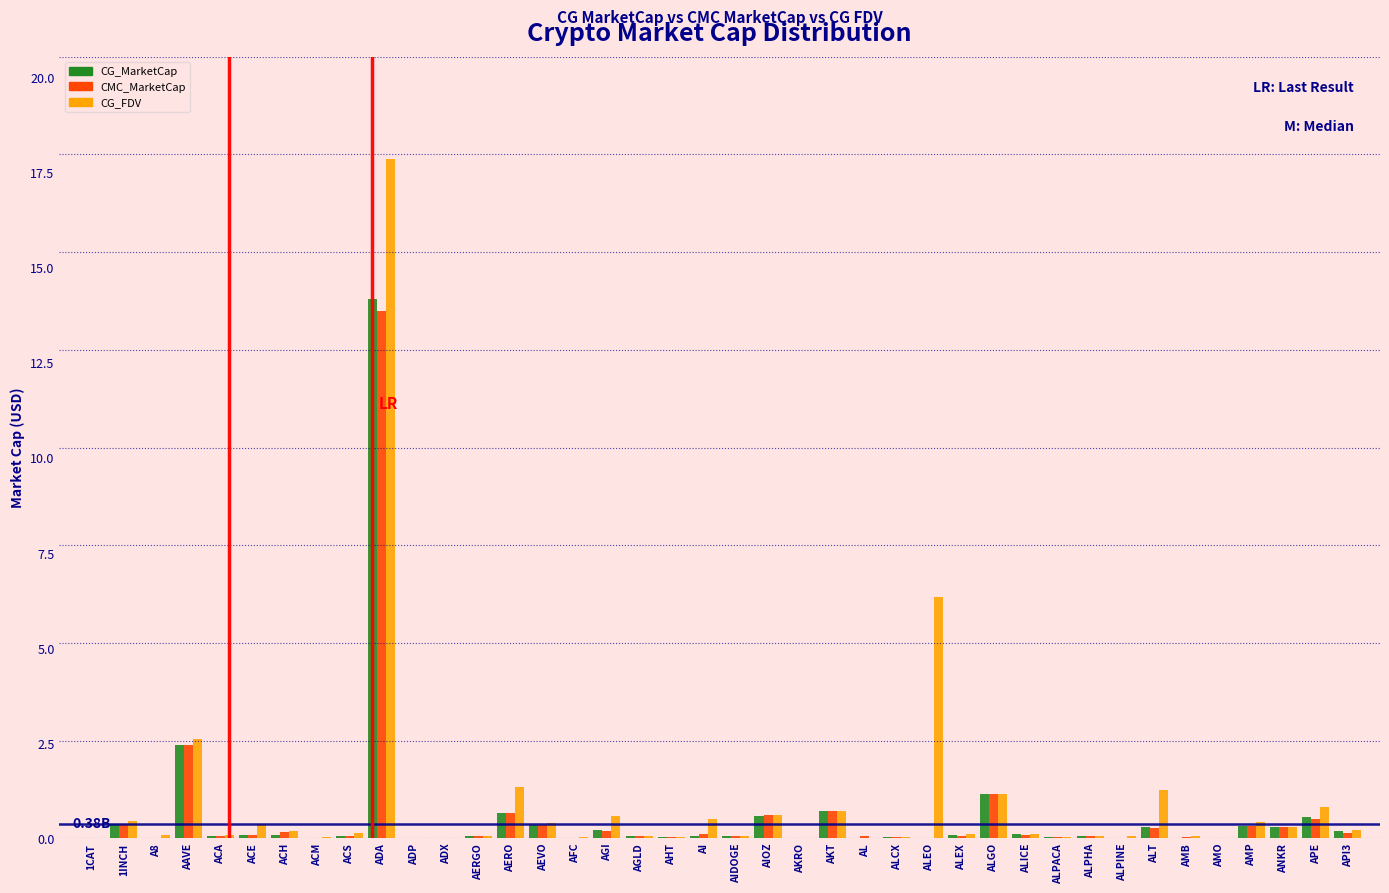

What is the sum of all CG_FDV values?

37.4